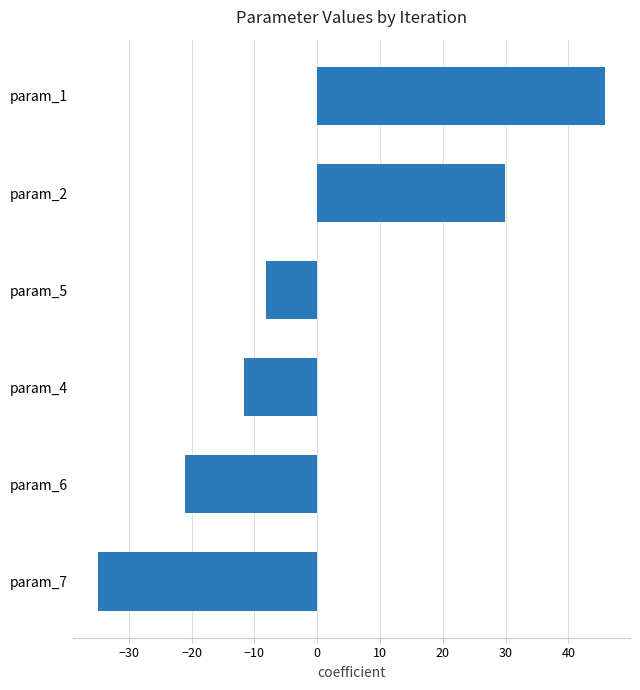

Rank the categories by value from lowest to highest.

param_7, param_6, param_4, param_5, param_2, param_1